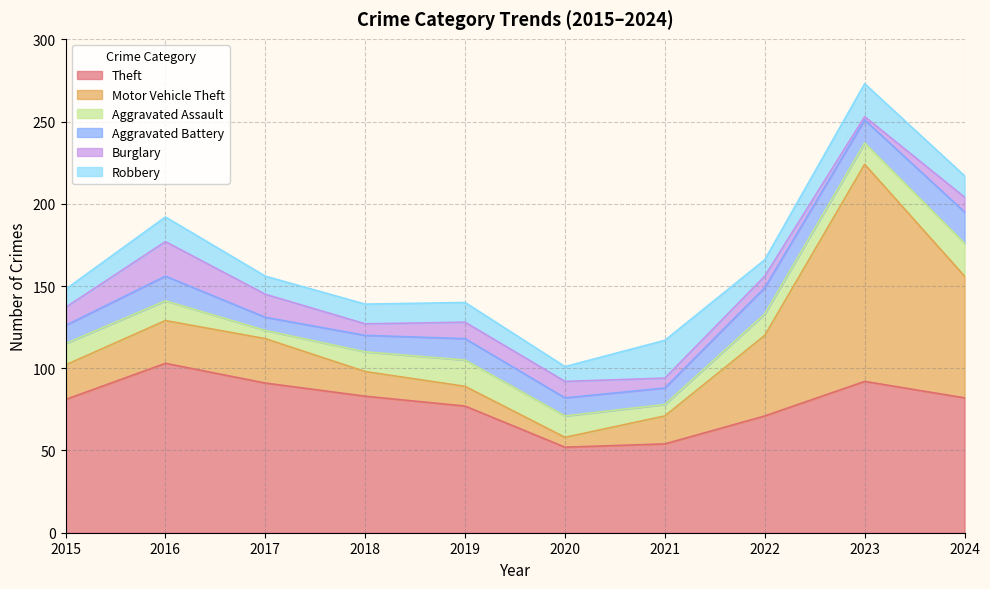

Reading left to right, extract all data points from this chart.

Theft: 2015=81	2016=103	2017=91	2018=83	2019=77	2020=52	2021=54	2022=71	2023=92	2024=82
Motor Vehicle Theft: 2015=21	2016=26	2017=27	2018=15	2019=12	2020=6	2021=17	2022=49	2023=132	2024=74
Aggravated Assault: 2015=13	2016=12	2017=5	2018=12	2019=16	2020=13	2021=7	2022=13	2023=13	2024=20
Aggravated Battery: 2015=11	2016=15	2017=8	2018=10	2019=13	2020=11	2021=10	2022=16	2023=14	2024=19
Burglary: 2015=11	2016=21	2017=14	2018=7	2019=10	2020=10	2021=6	2022=7	2023=2	2024=9
Robbery: 2015=11	2016=15	2017=11	2018=12	2019=12	2020=9	2021=23	2022=10	2023=20	2024=13